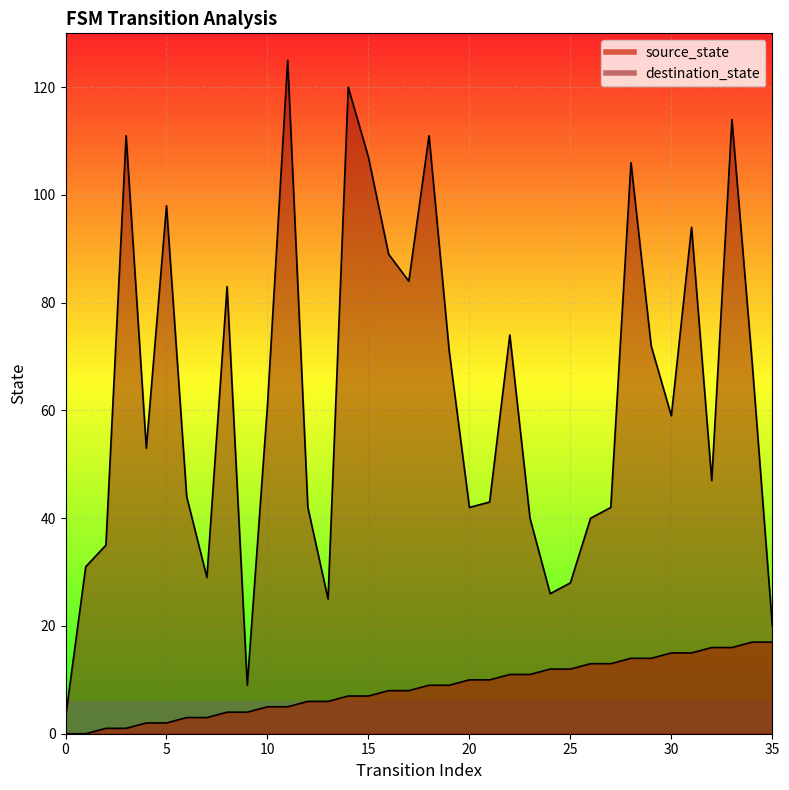

What is the difference between the highest and lowest values at 35?

3